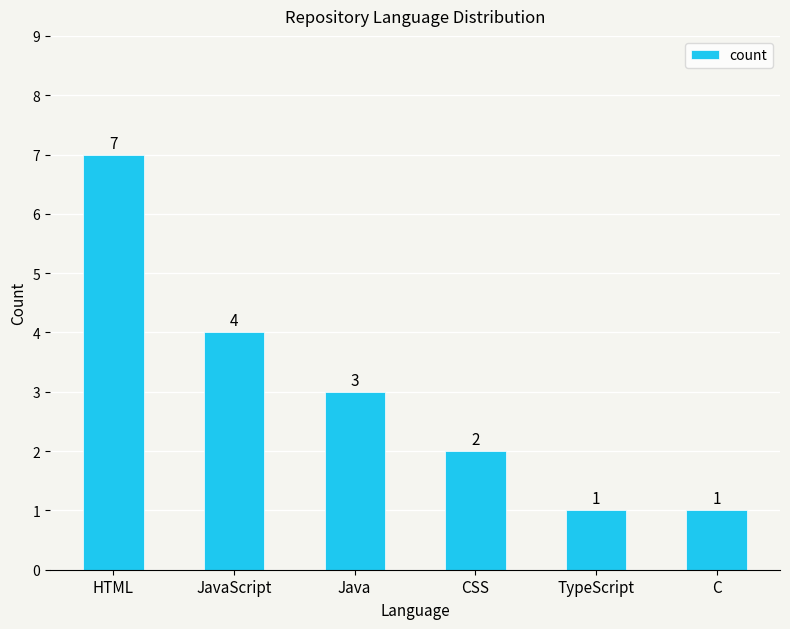

What position from the left is TypeScript?

5